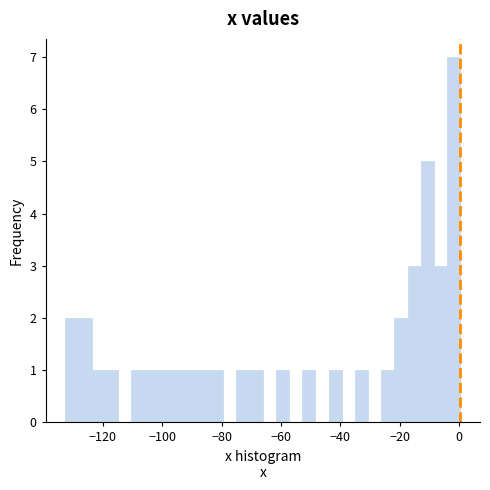

Read against the x-axis, roughly where is the centre of the tallest bar?

-2